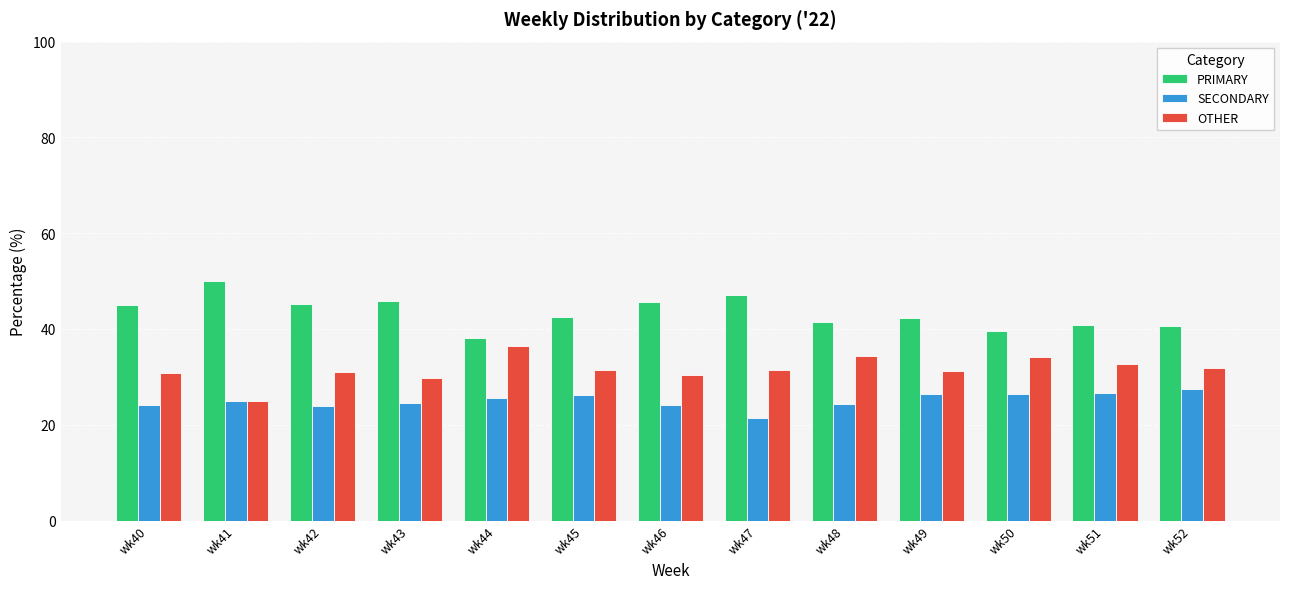

Which category has the lowest value in the SECONDARY series?

wk47